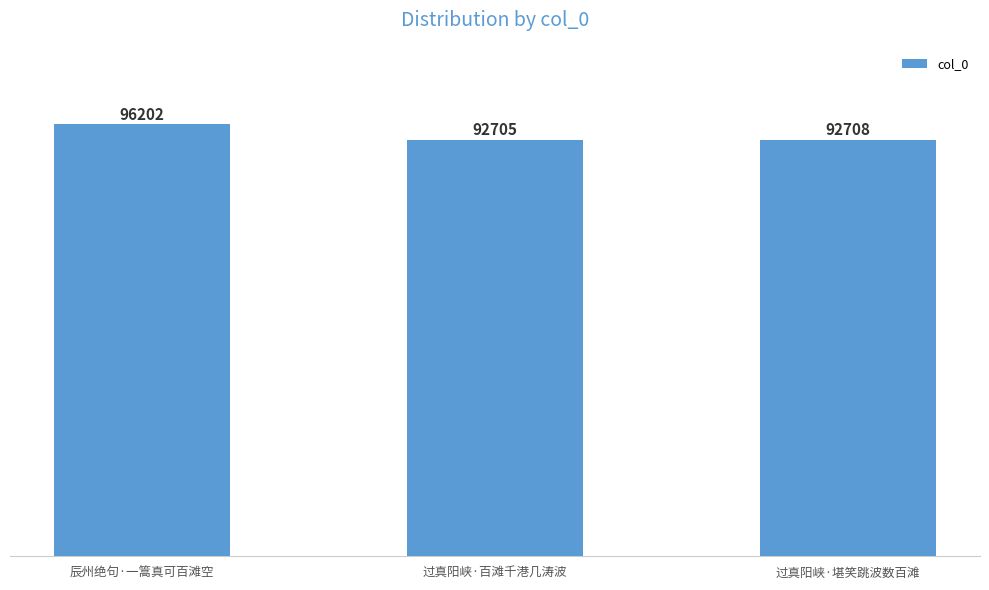

Reading left to right, transcribe all the data shown in this chart.

辰州绝句·一篙真可百滩空=96202	过真阳峡·百滩千港几涛波=92705	过真阳峡·堪笑跳波数百滩=92708